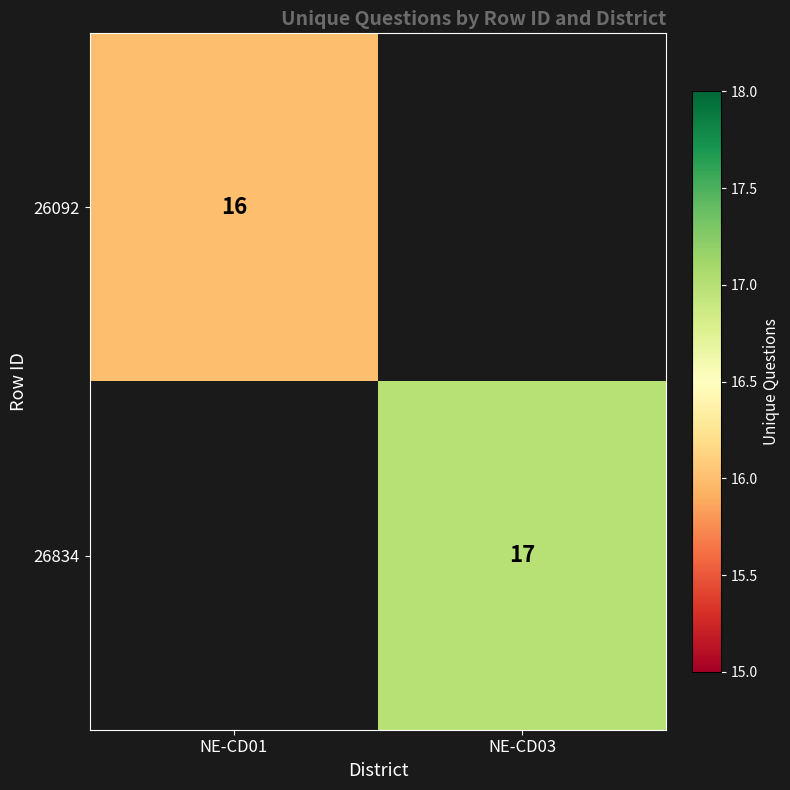

What is the minimum value shown in the chart?

16.0